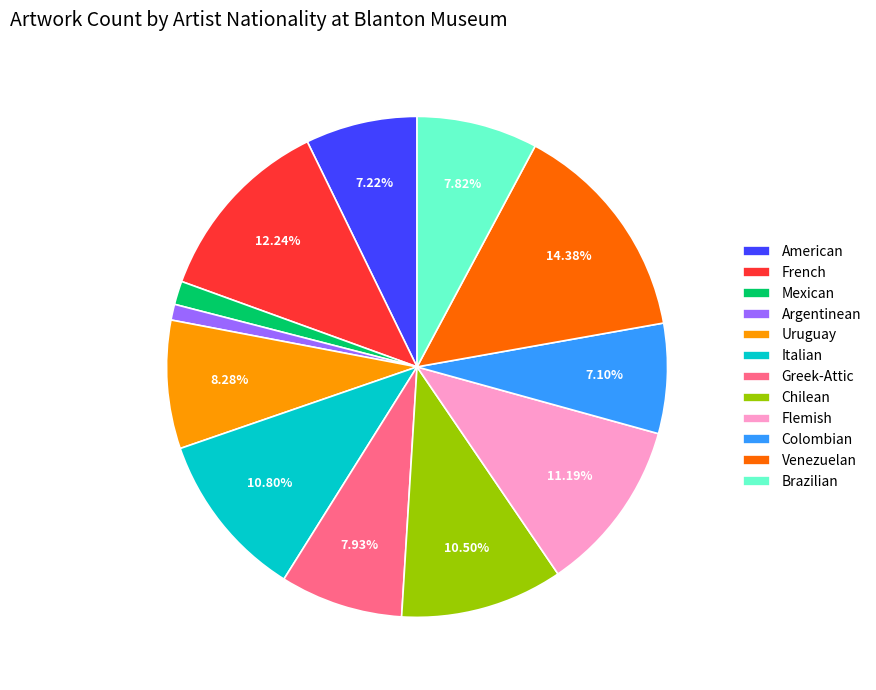

Does Uruguay represent more than half of the total?

No